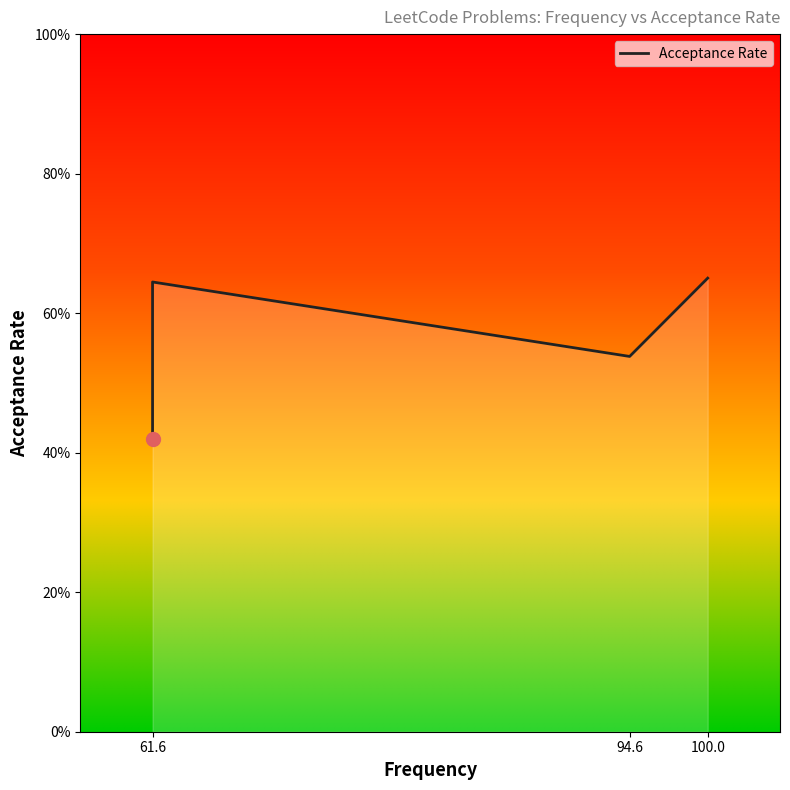

What is the value of the 3rd point from the left?

0.6